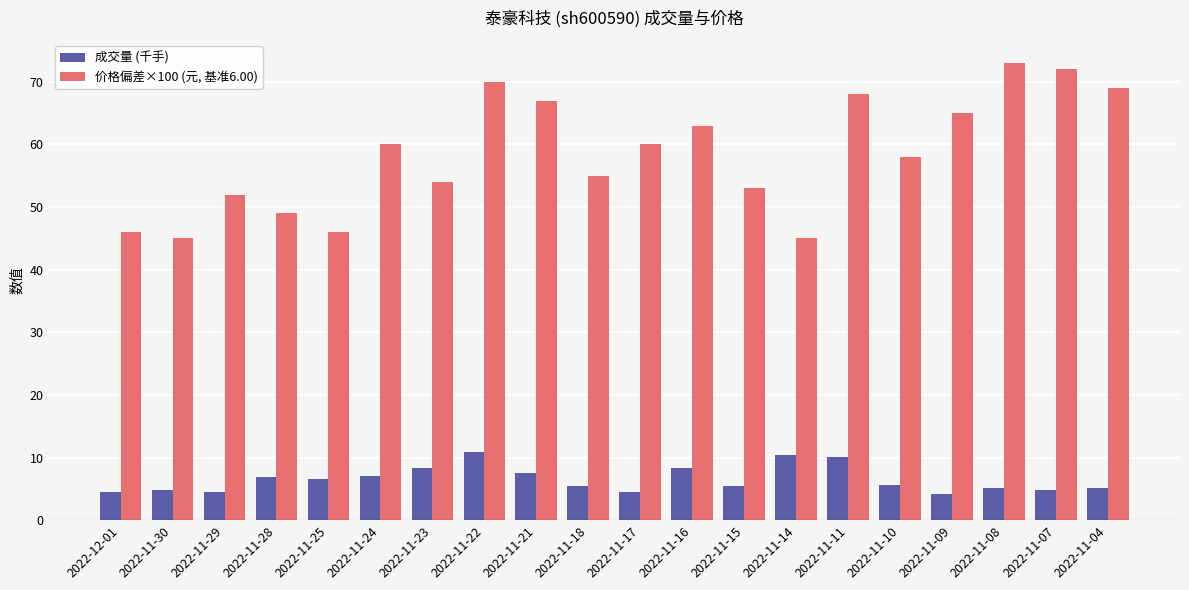

What is the average value of the 价格偏差×100 (元, 基准6.00) series?

58.5